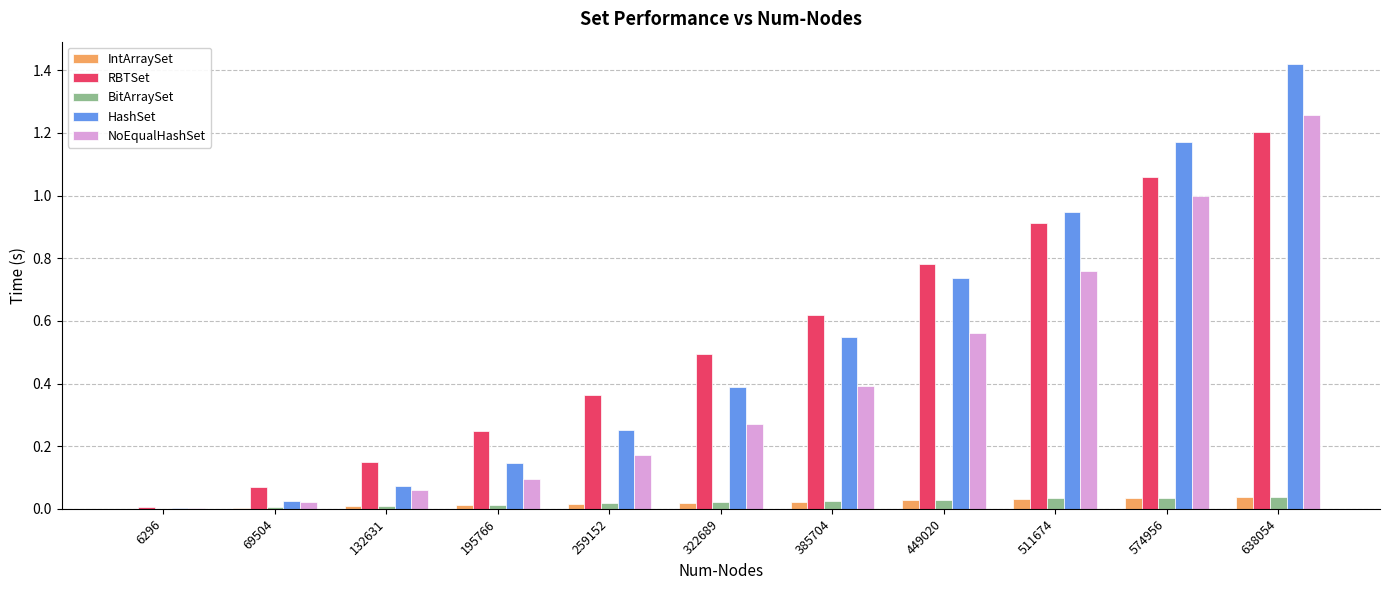

What is the total value across all series at 511674?

2.7